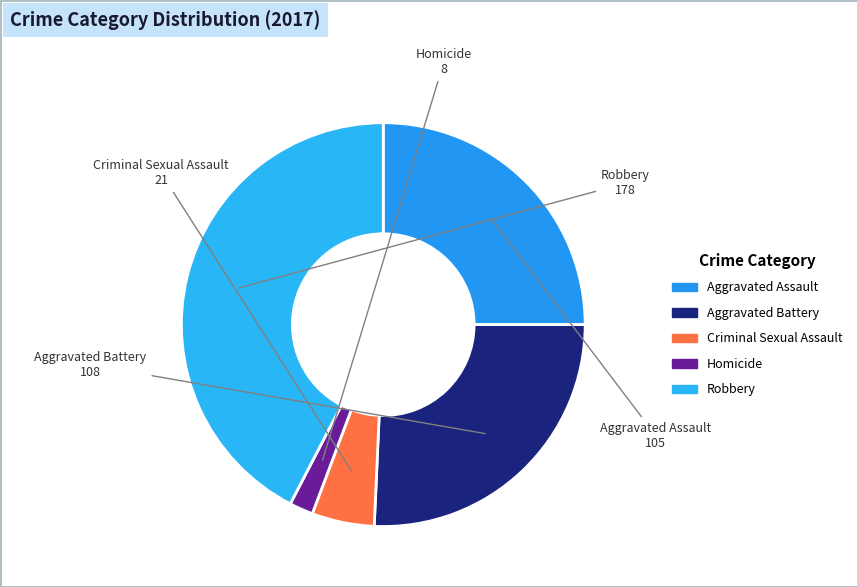

How many segments does this pie chart have?

5